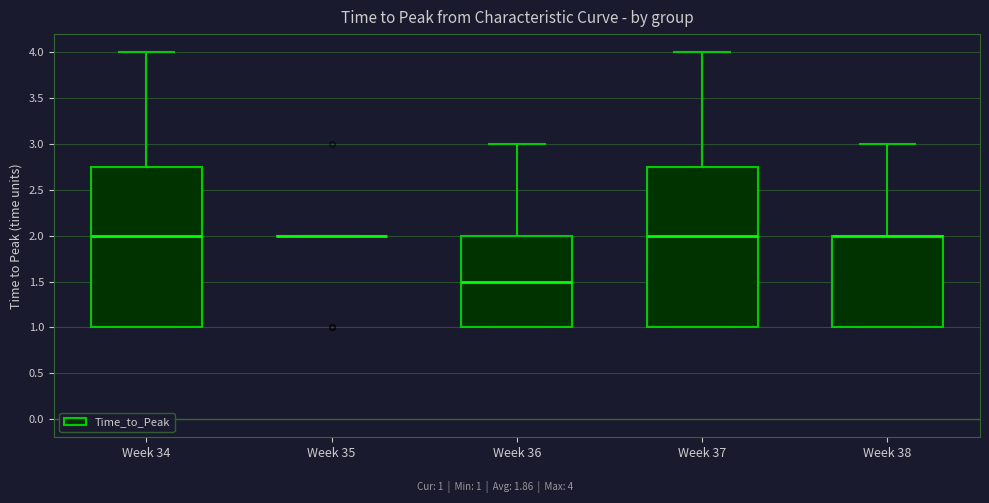

Reading left to right, read every box against the y-axis: the position of its median line, the range the box covers, and the ends of its whiskers. The values are not printed on the chart, so give them approximately, as read against the axis.

Week 34: median 2.00, box 1.00 to 2.75, whiskers 1.00 to 4.00
Week 35: box collapsed to a line at 2.00, whiskers 2.00 to 2.00
Week 36: median 1.50, box 1.00 to 2.00, whiskers 1.00 to 3.00
Week 37: median 2.00, box 1.00 to 2.75, whiskers 1.00 to 4.00
Week 38: median 2.00 (drawn on the box's upper edge), box 1.00 to 2.00, whiskers 1.00 to 3.00